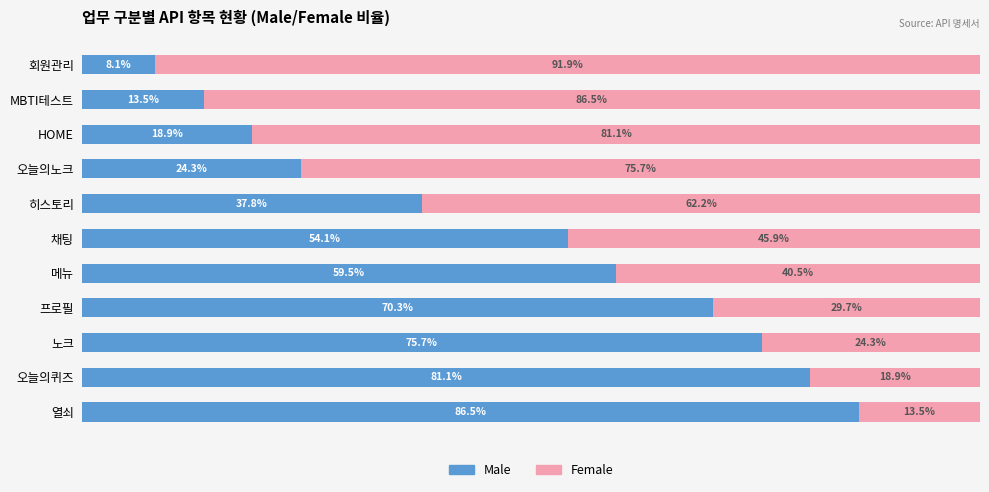

Where is Male nearest to the value 47?

채팅